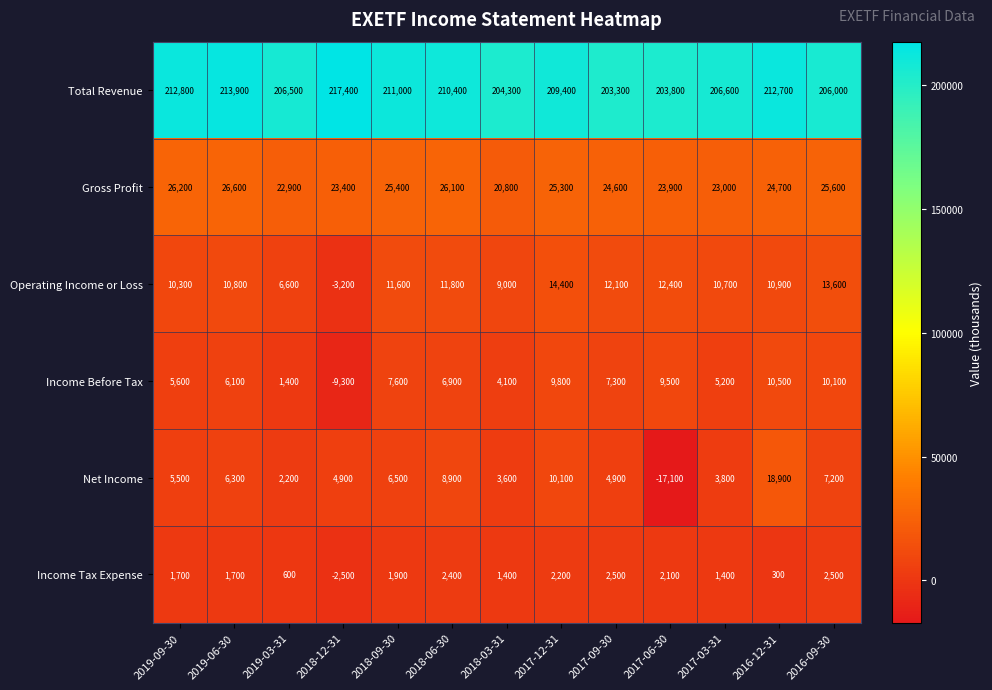

Which series has the largest total across all categories?

Total Revenue